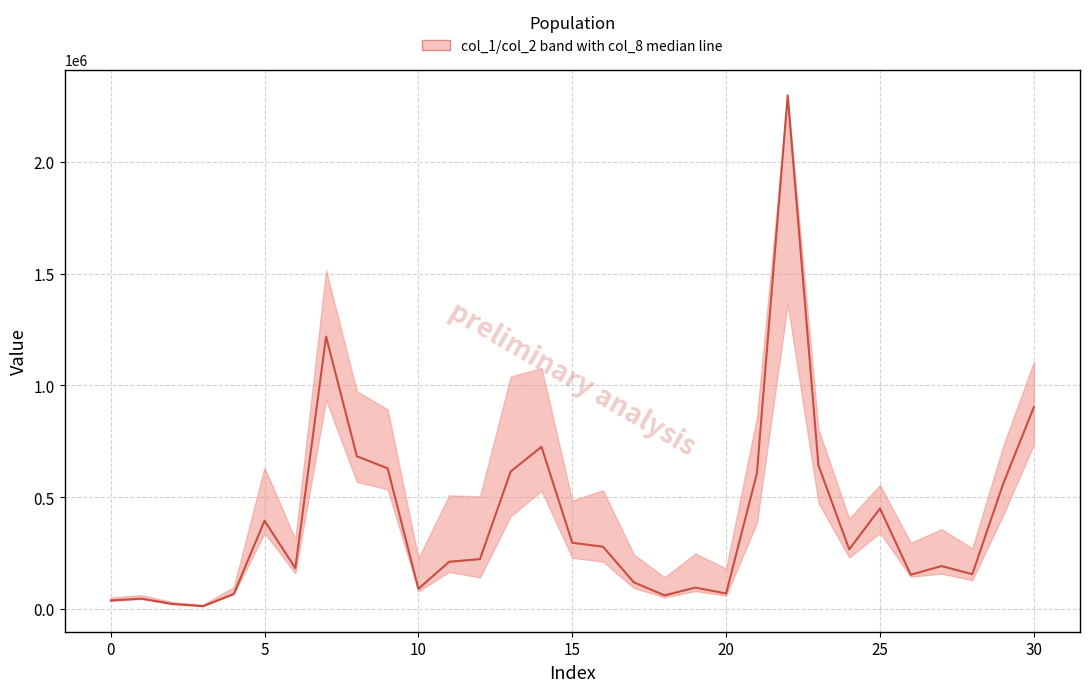

How many values exceed 223776?

16